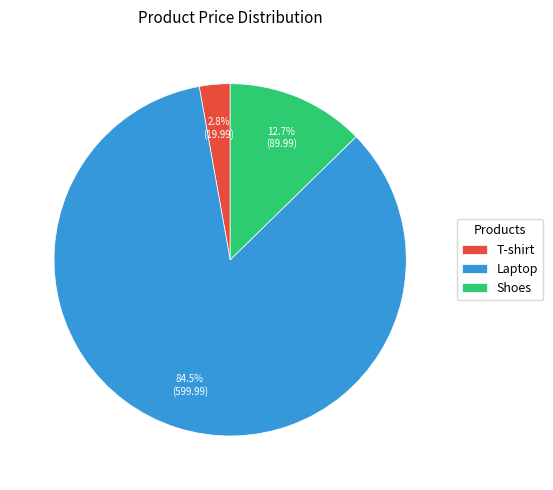

How many segments does this pie chart have?

3